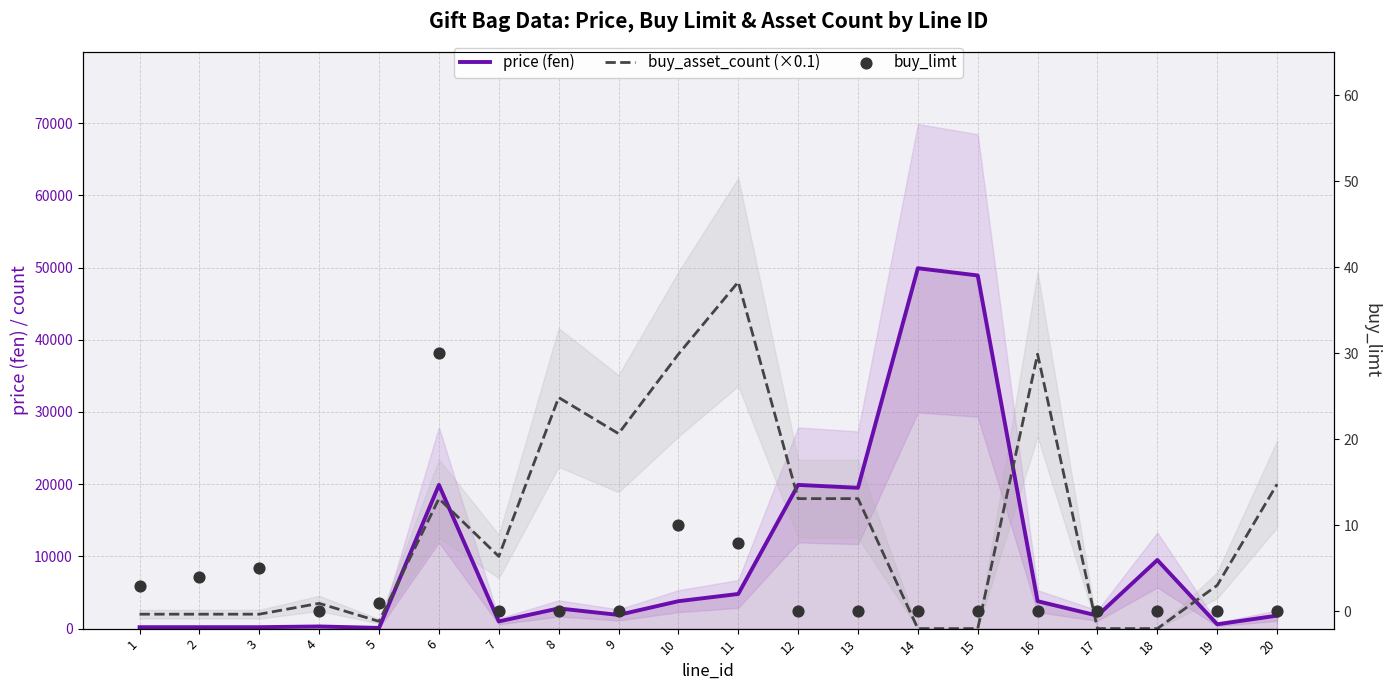

What are all the series names shown in the legend?

price (fen), buy_asset_count (×0.1), buy_limt